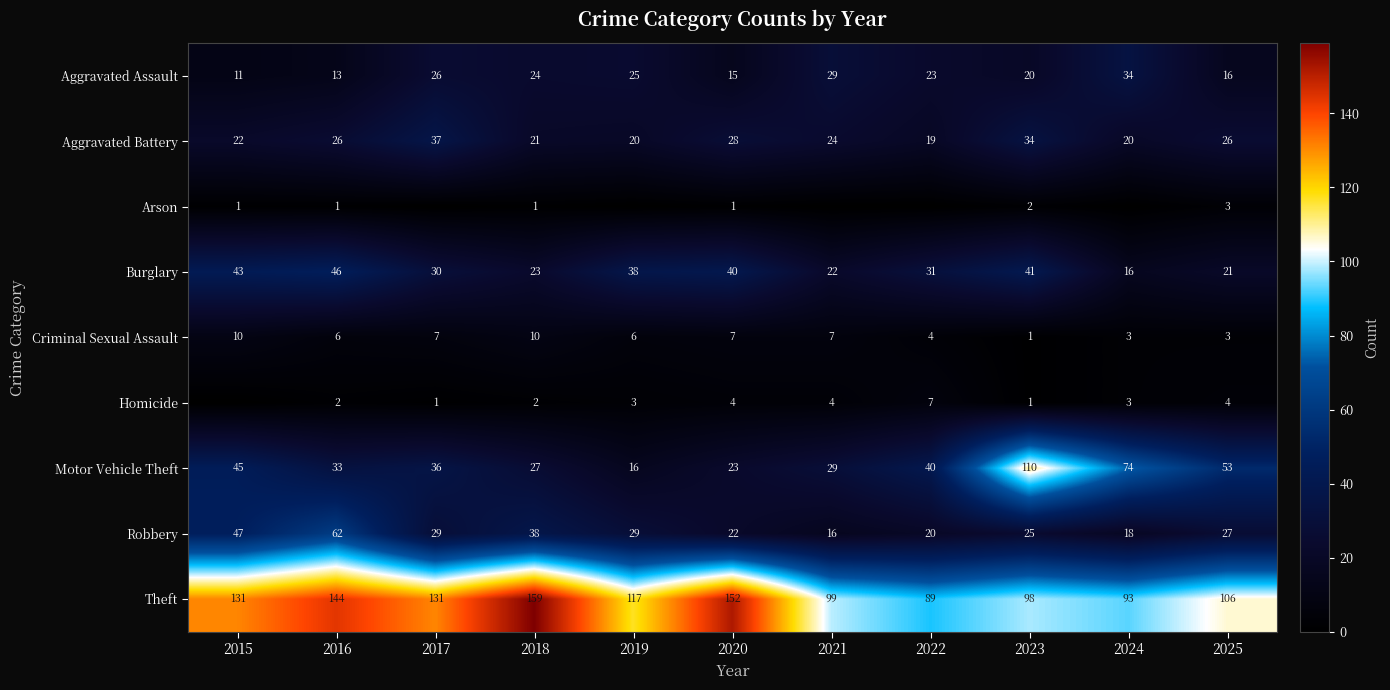

At which category is the sum across all series the highest?

2016